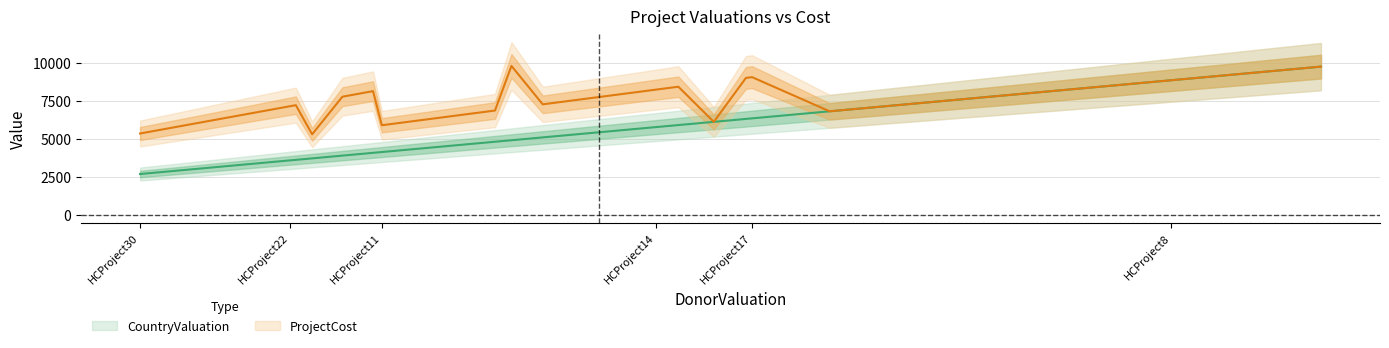

What is the sum of the ProjectCost values at HCProject13 and HCProject17?

18110